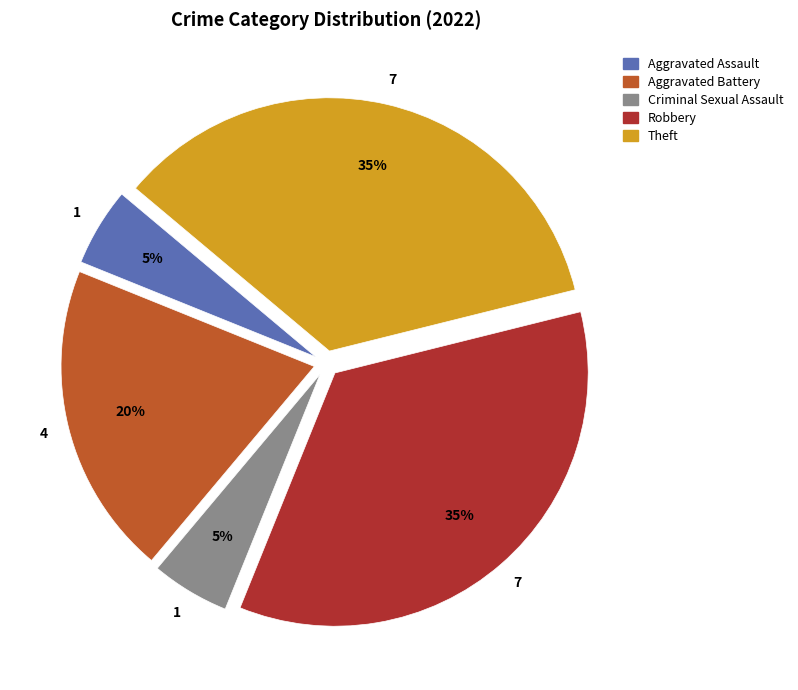

Does any single category account for the majority?

No